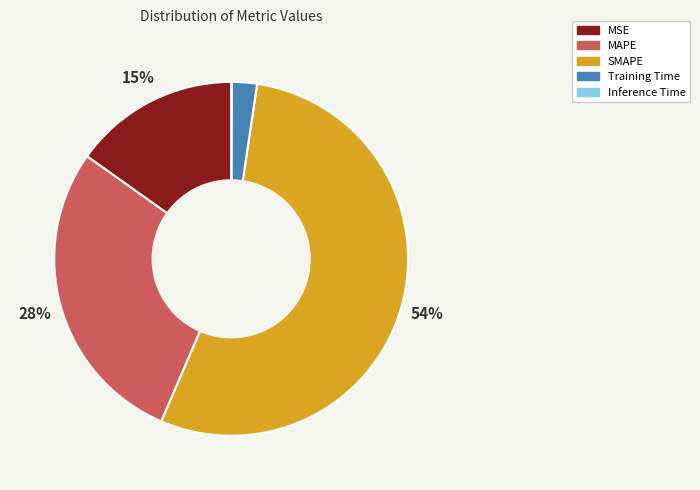

The MAPE slice represents 28% of the pie. True or false?

True